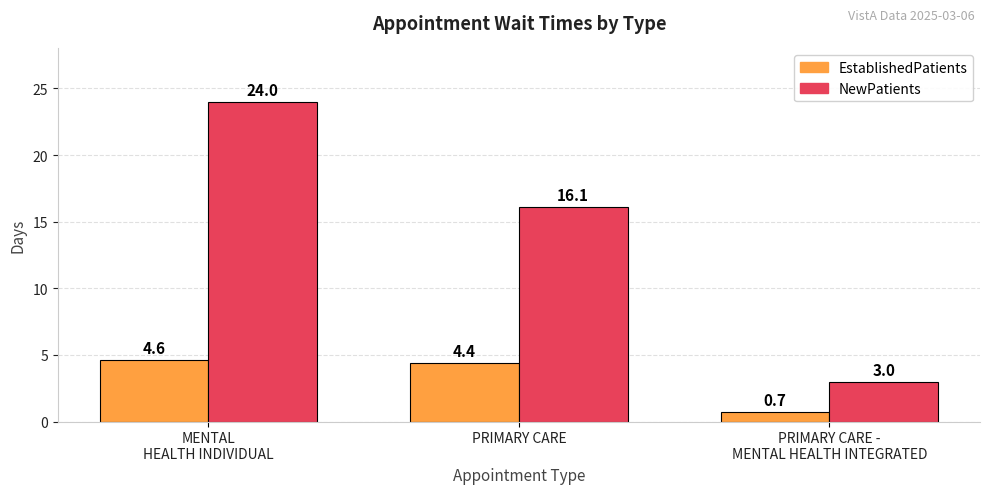

Between MENTAL
HEALTH INDIVIDUAL and PRIMARY CARE, which series saw the biggest shift?

NewPatients